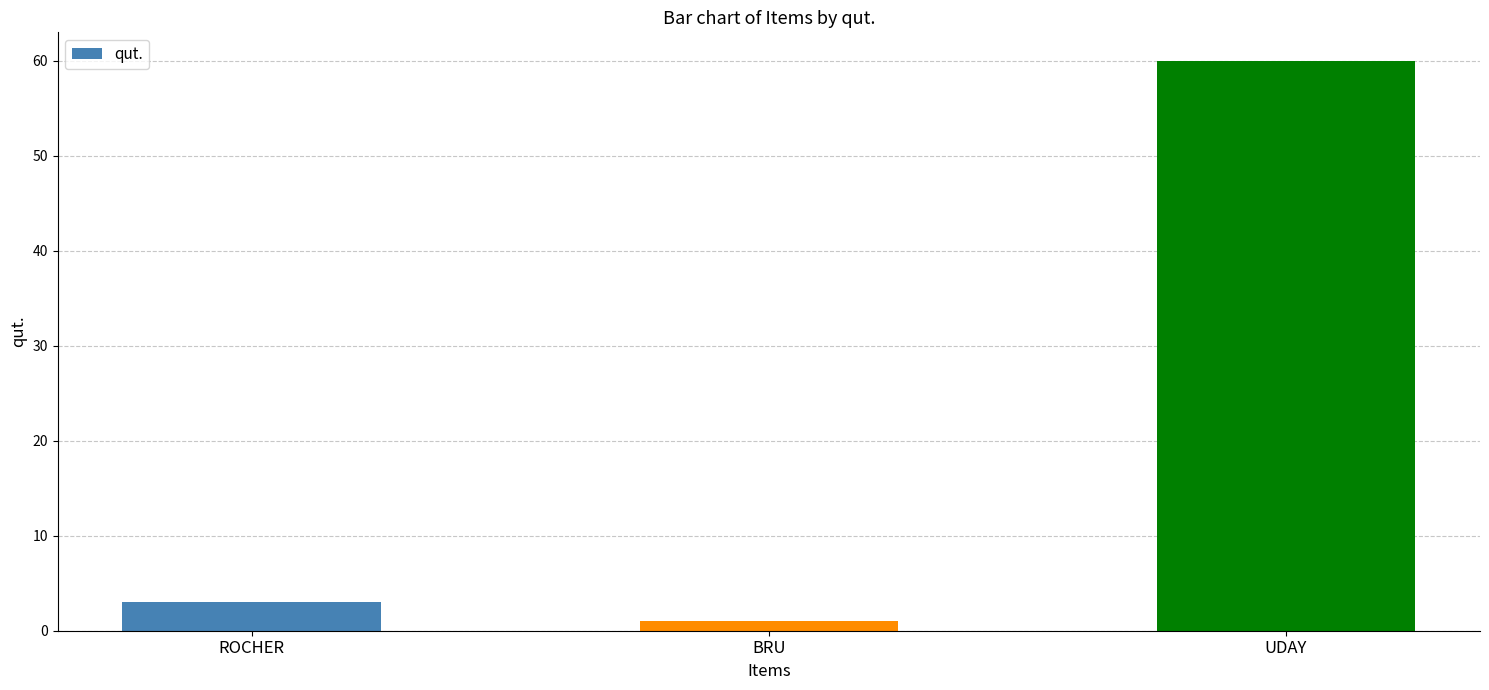

What is the sum of the values at ROCHER and BRU?

4